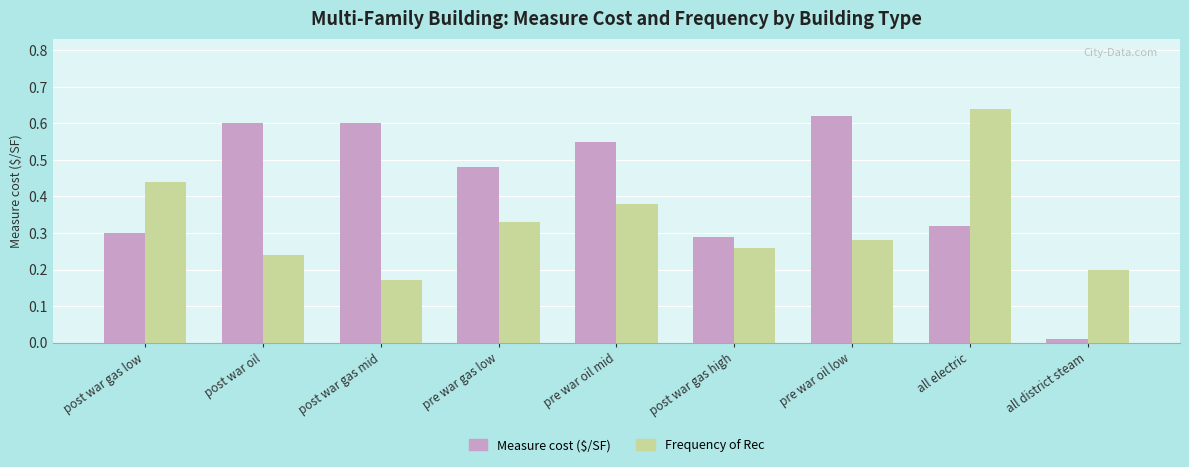

At how many categories does at least one series exceed 0?

9